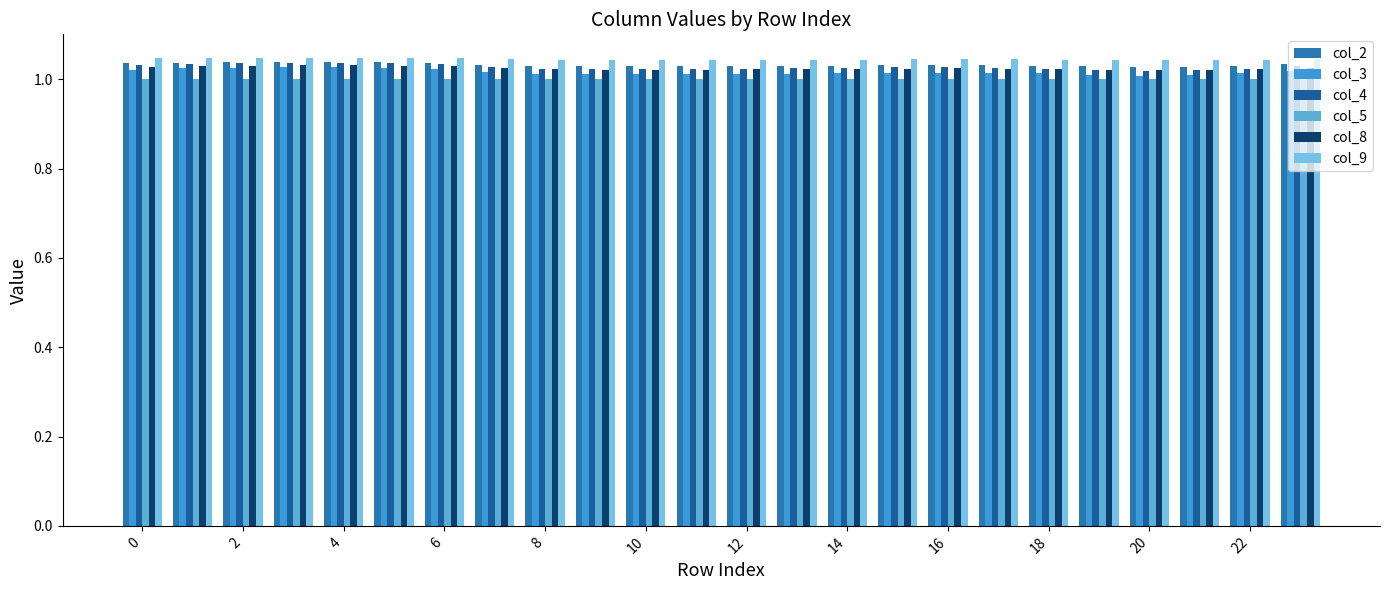

How many bars are there in total?

144